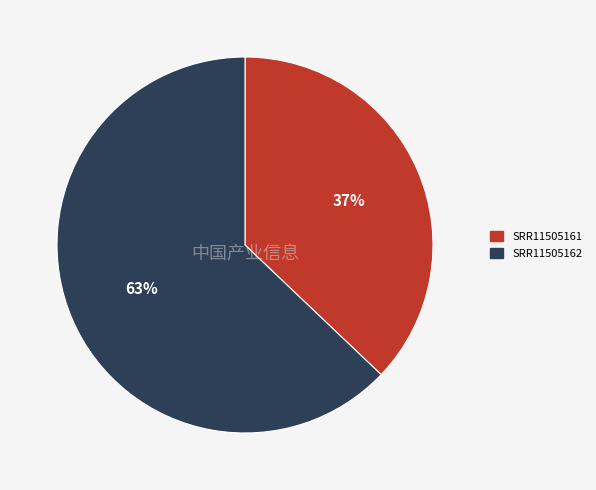

The SRR11505162 slice represents 63% of the pie. True or false?

True